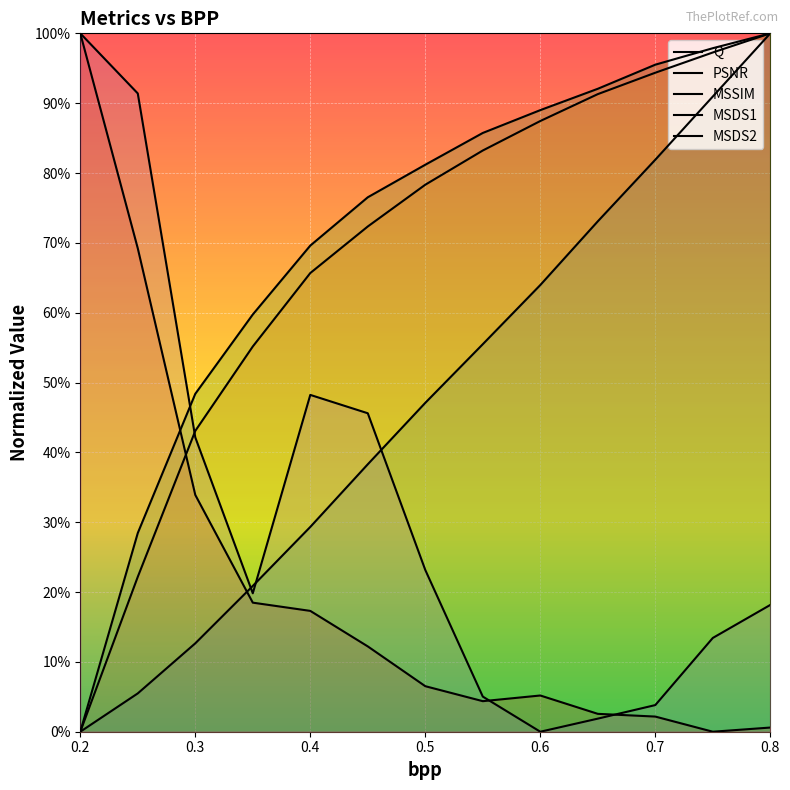

What position from the left is 0.3?

2